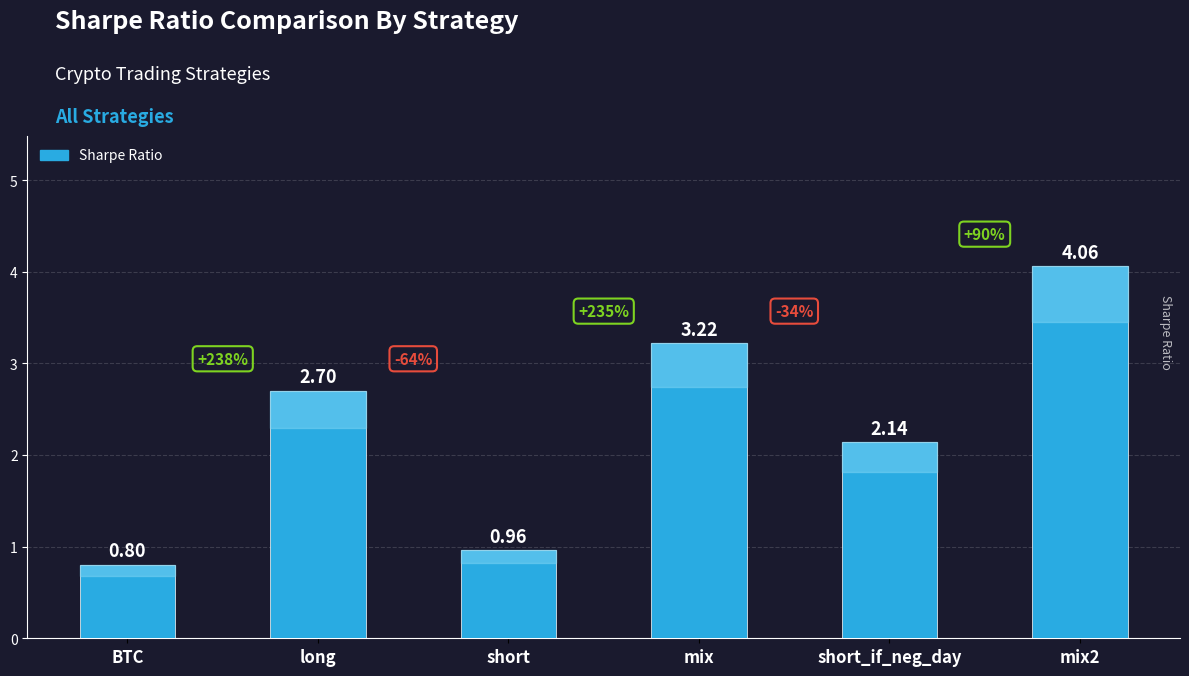

What is the label of the 3rd bar from the left?

short